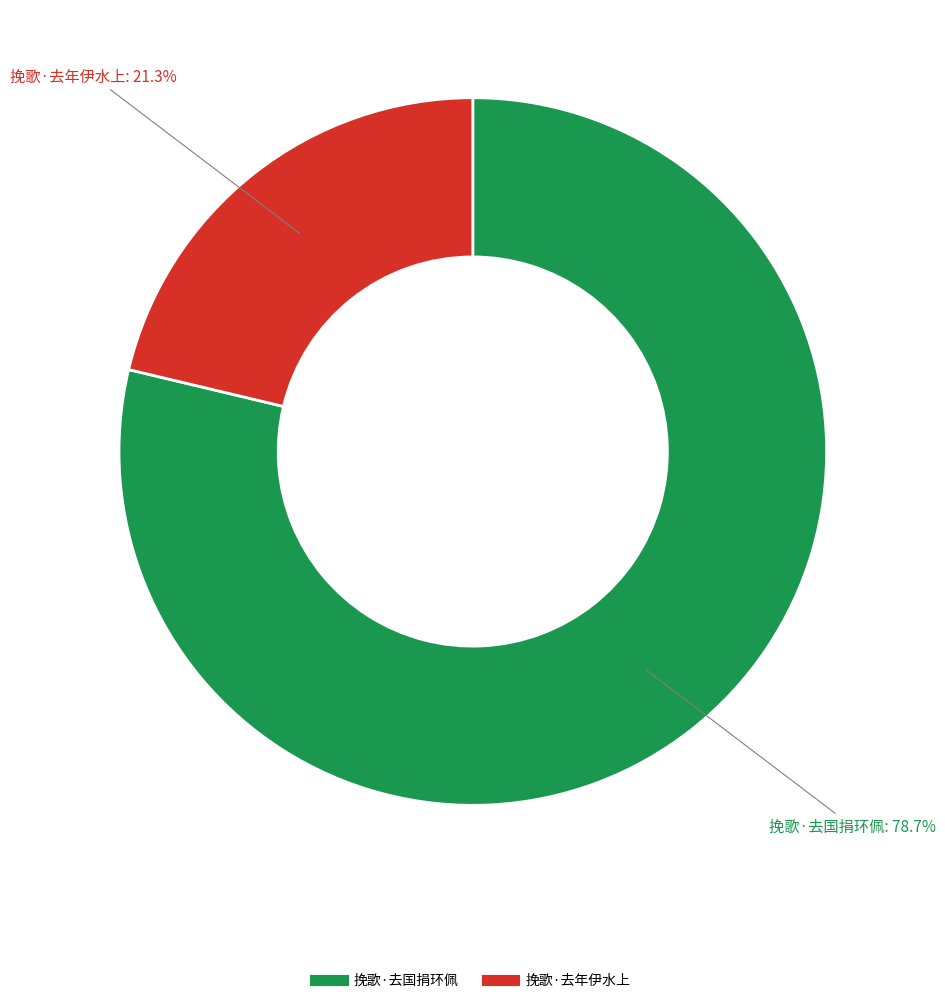

What is the total percentage of 挽歌·去年伊水上 and 挽歌·去国捐环佩?

100.0%